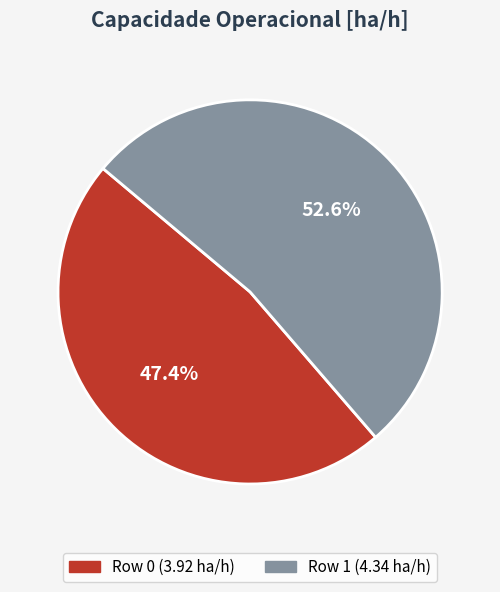

What percentage is NOT represented by Row 1?

47.4%